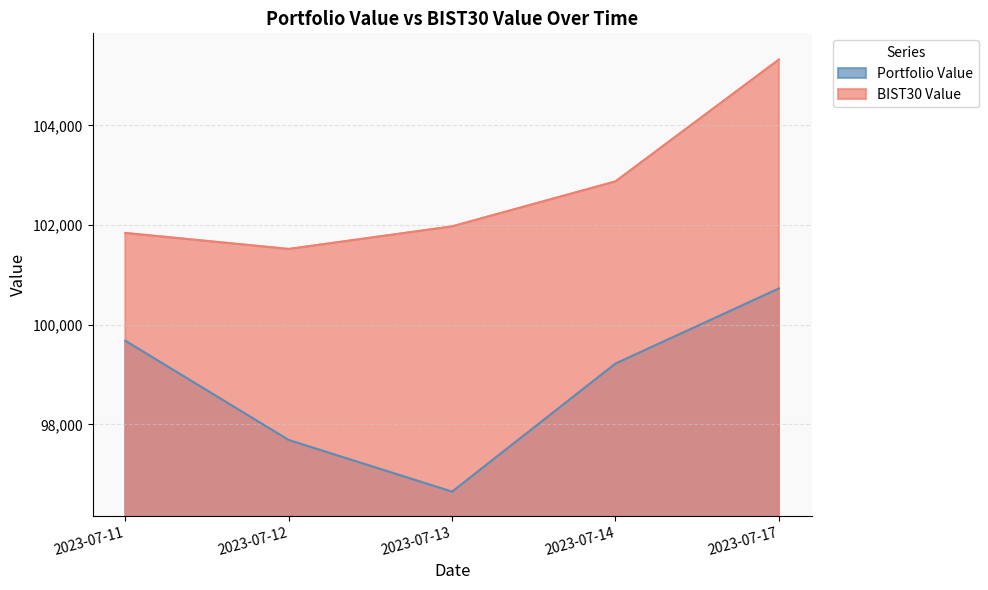

What is the value of the Portfolio Value point at the 5th from the left?

100727.5